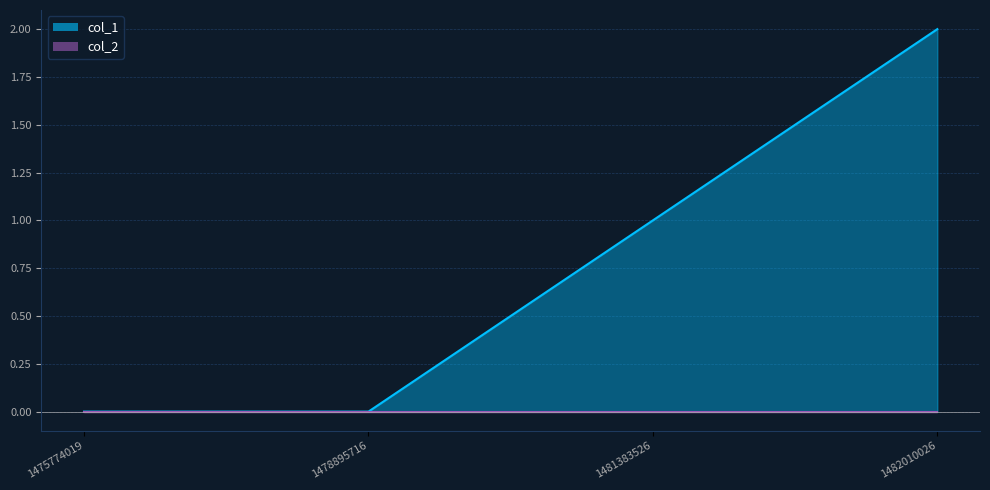

Is it true that the value at 1478895716 is 1?

False